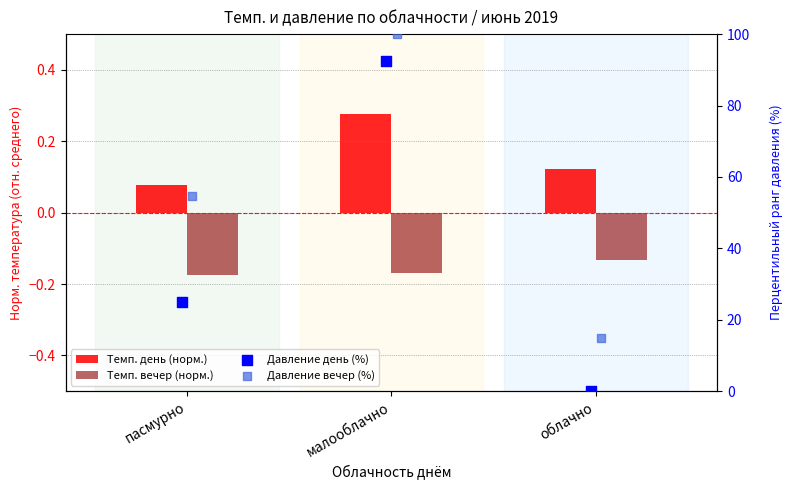

What is the total value across all series at малооблачно?

192.7